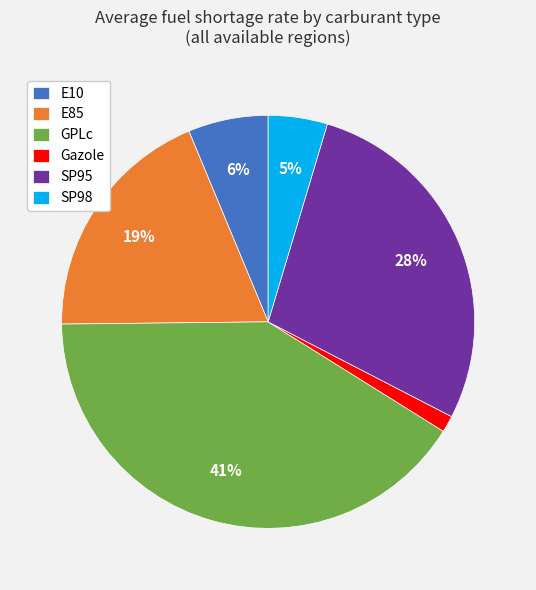

Does E10 represent more than half of the total?

No